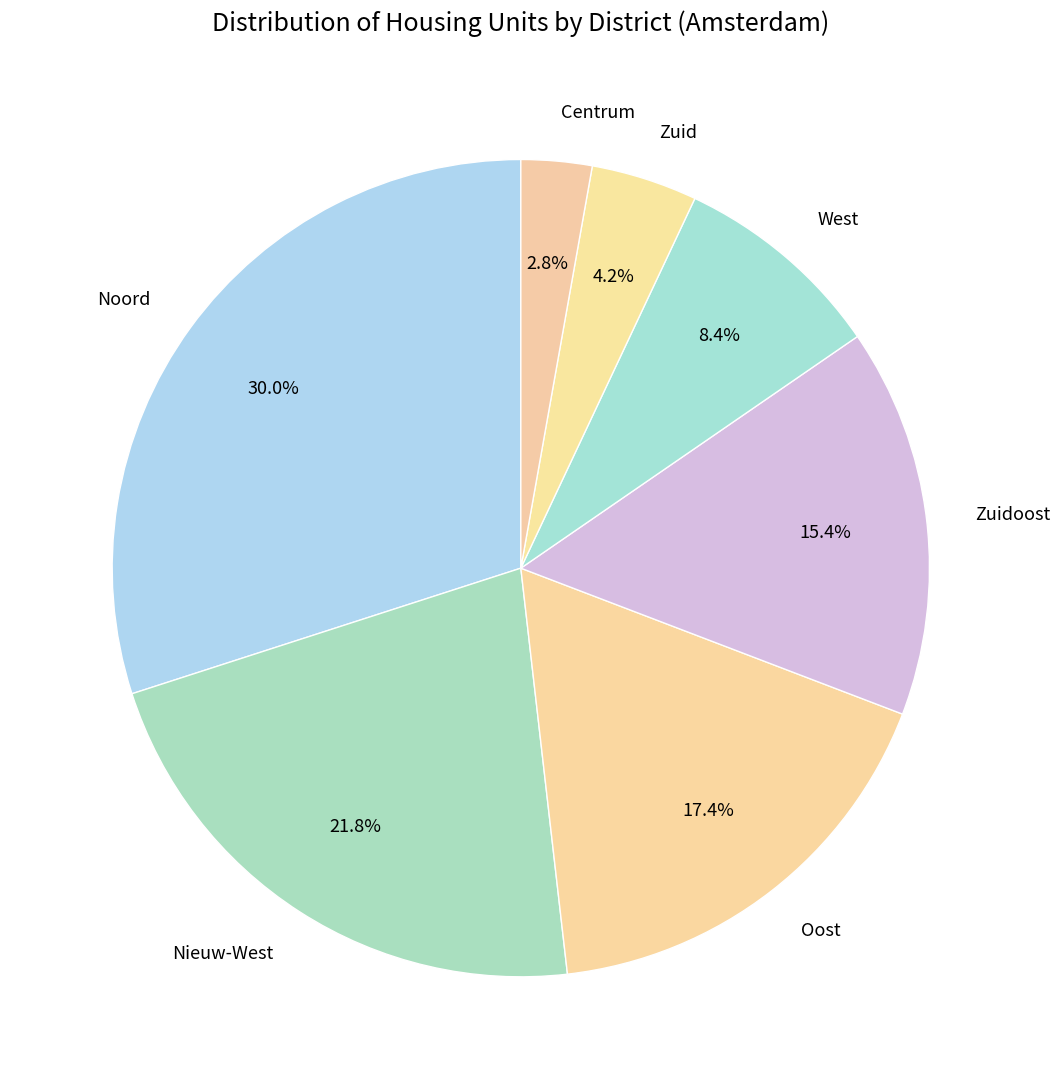

What is the smallest slice in the pie chart?

Centrum